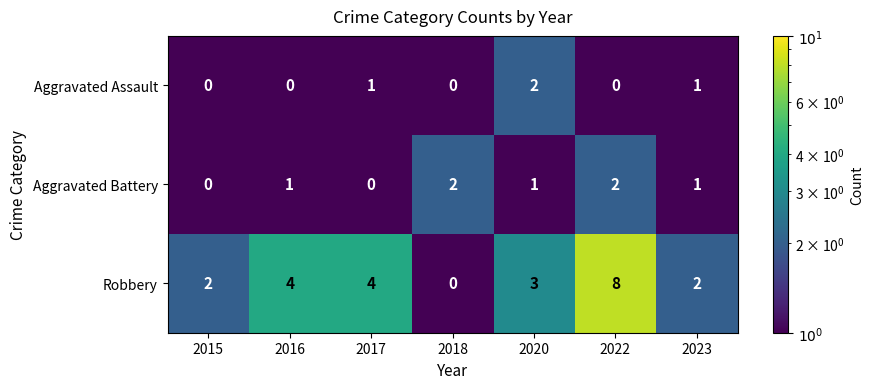

Count the Aggravated Battery values in the range 0 to 2.

7